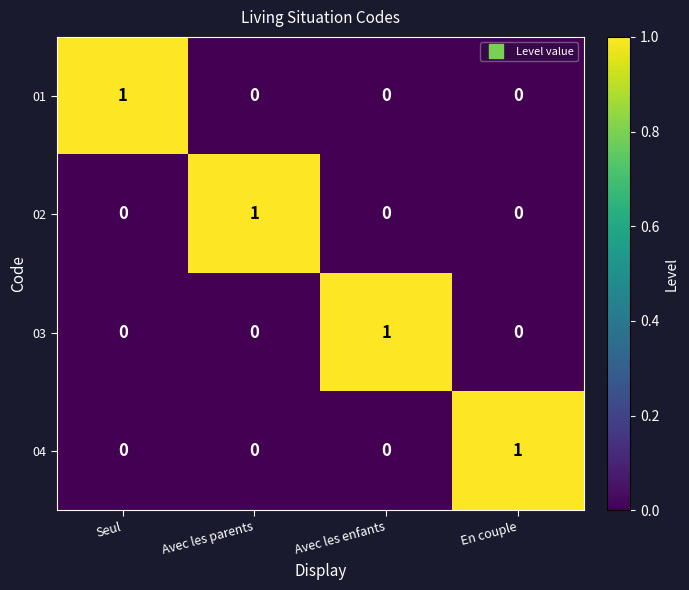

What is the difference between the highest and lowest values at Seul?

1